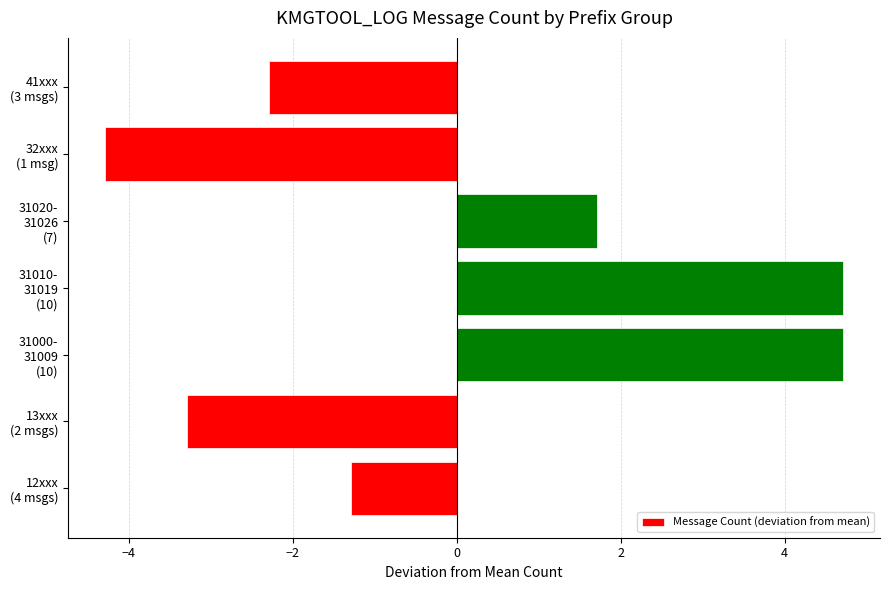

Reading top to bottom, transcribe all the data shown in this chart.

-2.3	-4.3	1.7	4.7	4.7	-3.3	-1.3